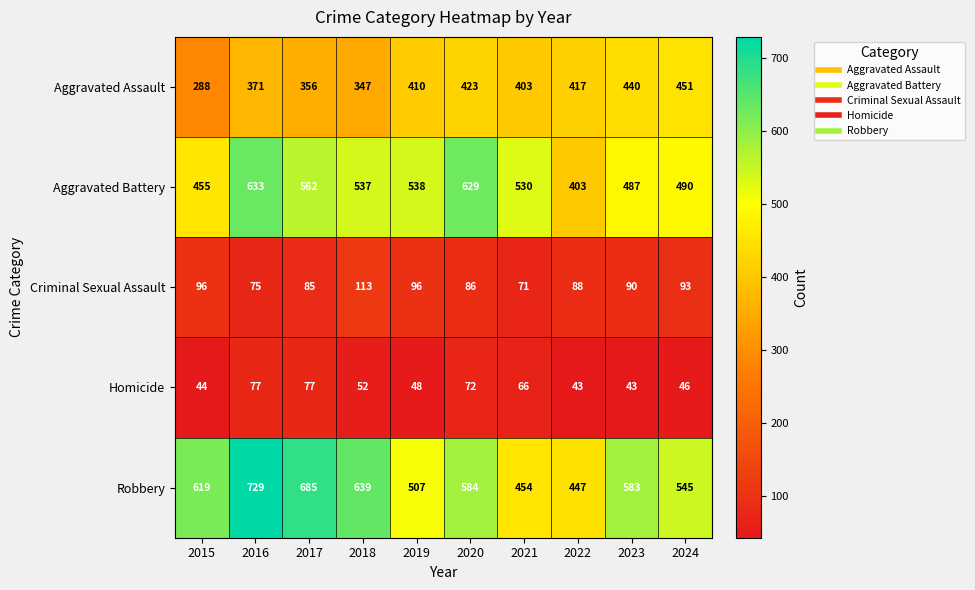

The value of Aggravated Battery at 2017 is 562. True or false?

True